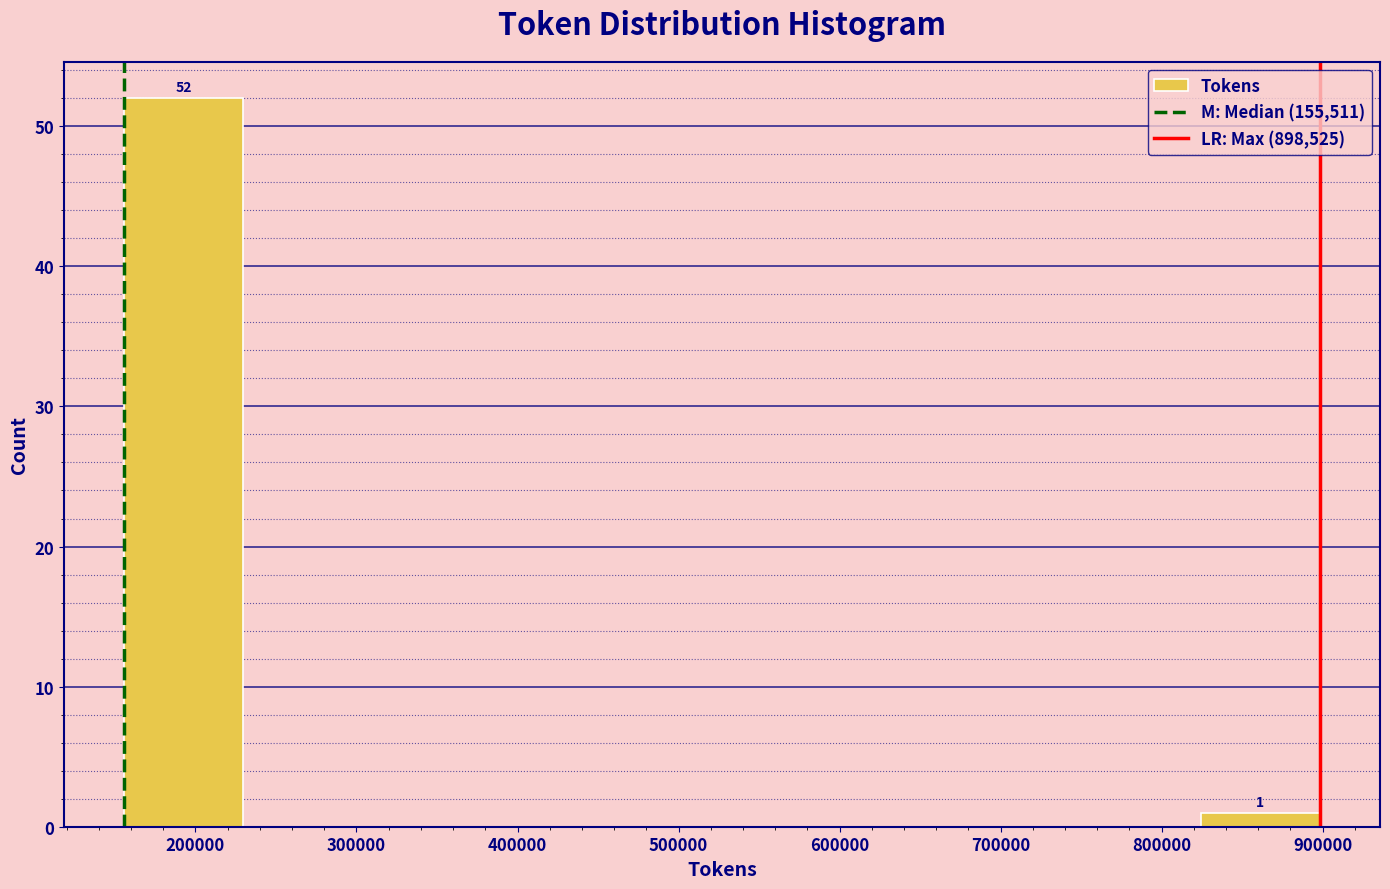

Over which range of the x-axis is the bar tallest?

160000 to 230000